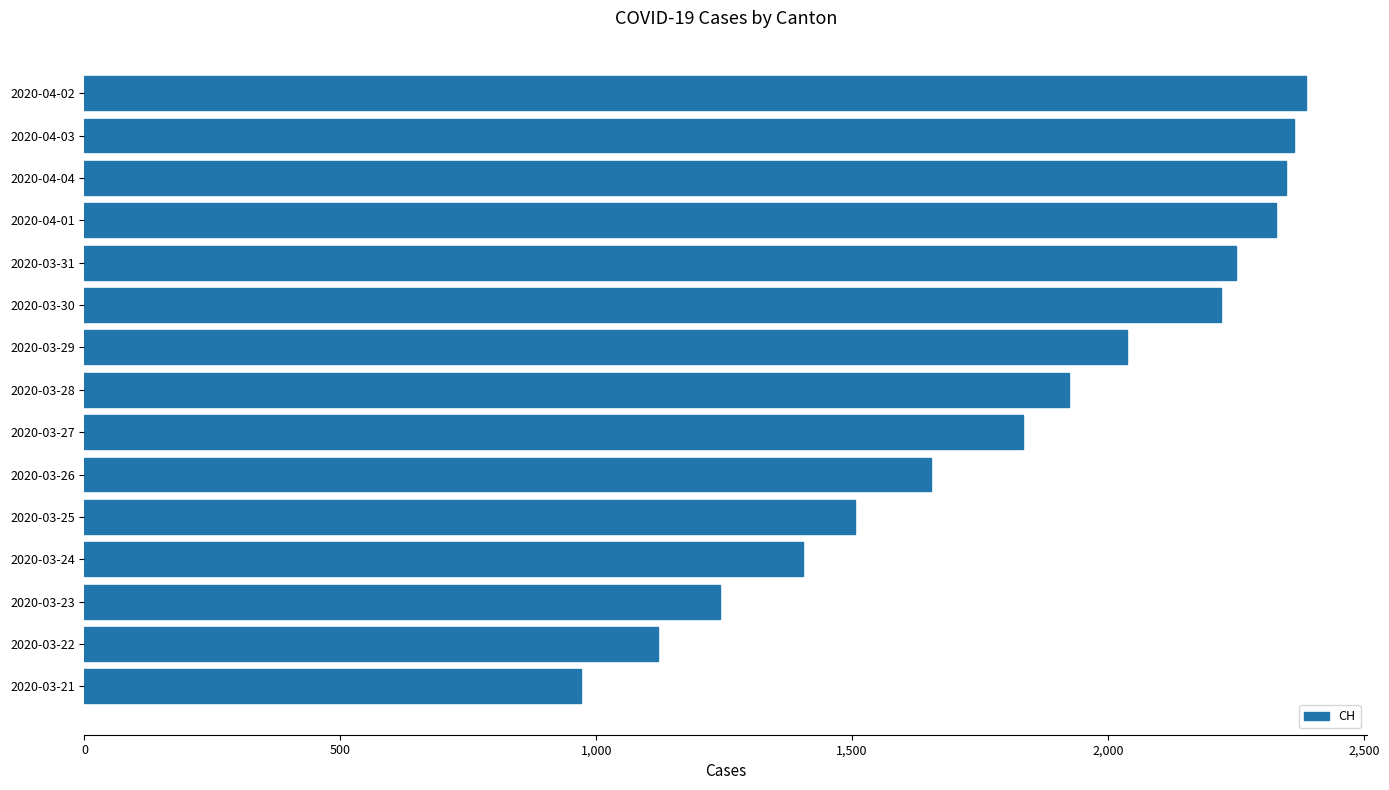

What is the change in value from 2020-03-28 to 2020-03-27?

-90